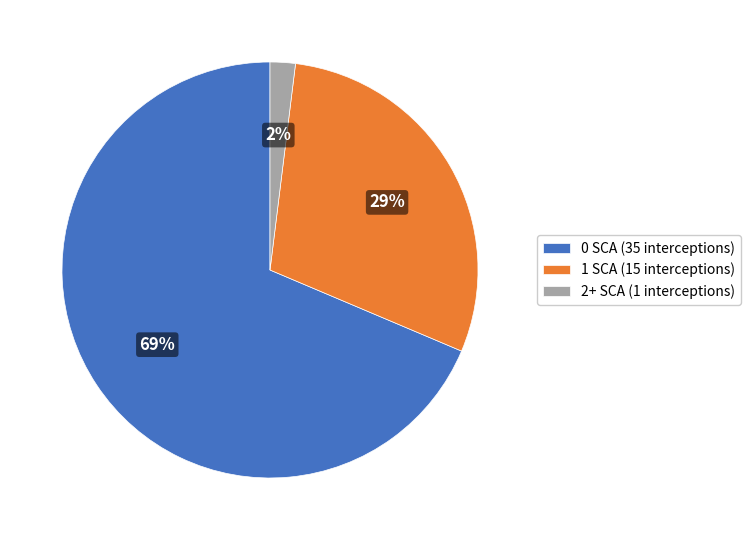

Which has a higher value, 0 SCA (35 interceptions) or 2+ SCA (1 interceptions)?

0 SCA (35 interceptions)